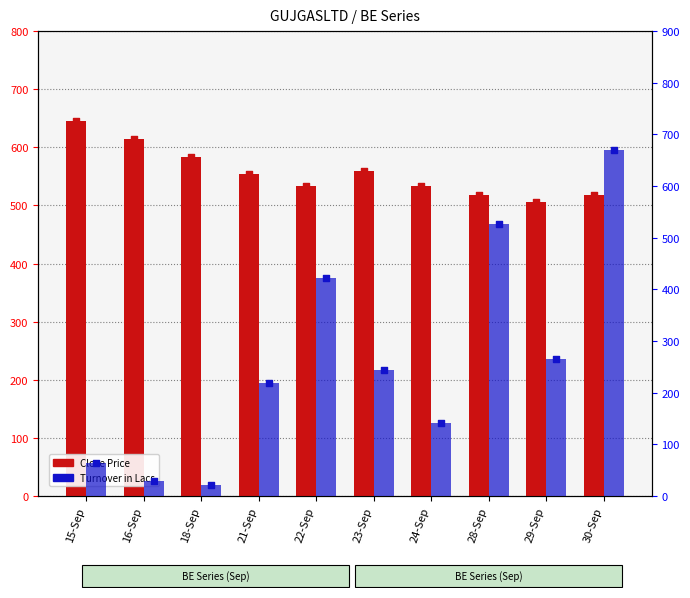

At which category is the sum across all series the highest?

30-Sep